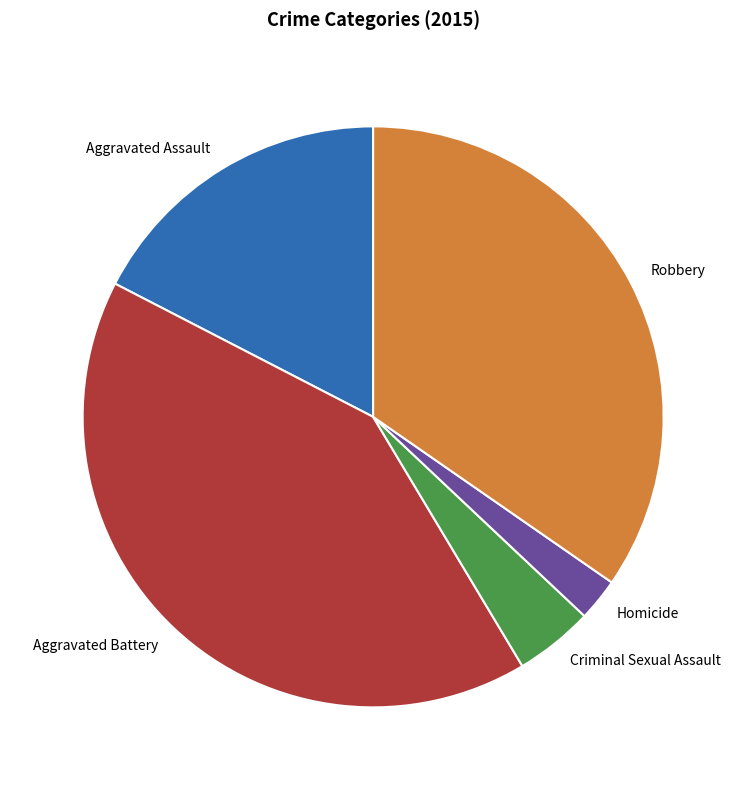

Do Aggravated Assault and Robbery together represent more than half of the pie?

Yes